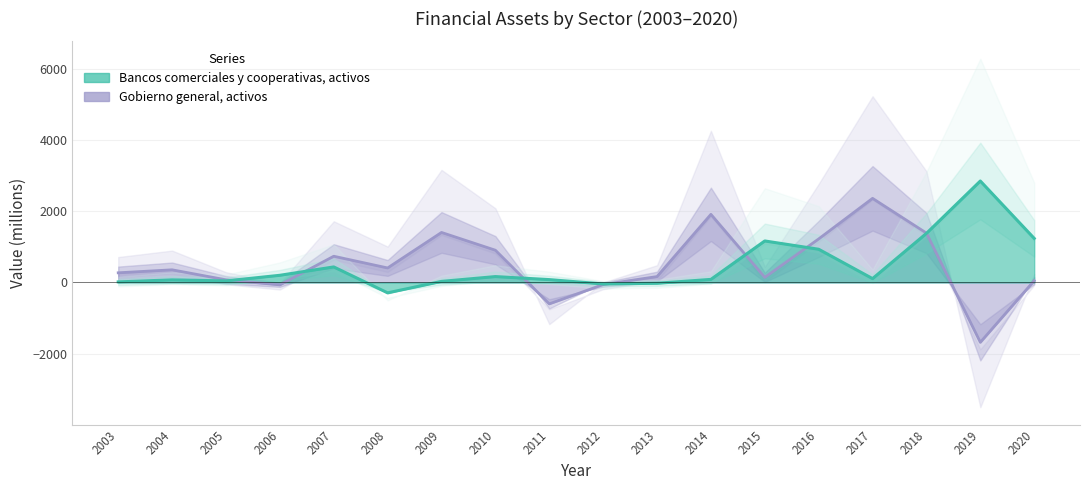

The chart shows a value of 178 at 2017. True or false?

False